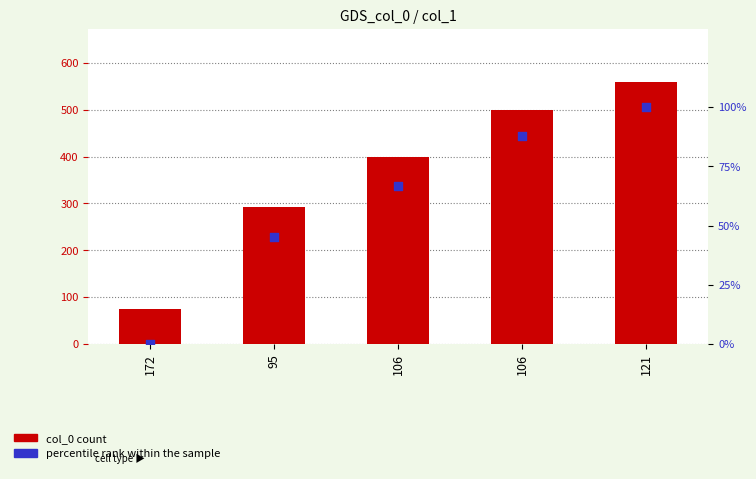

Is the value of col_0 at 95 greater than the value of percentile rank within the sample at 106?

Yes